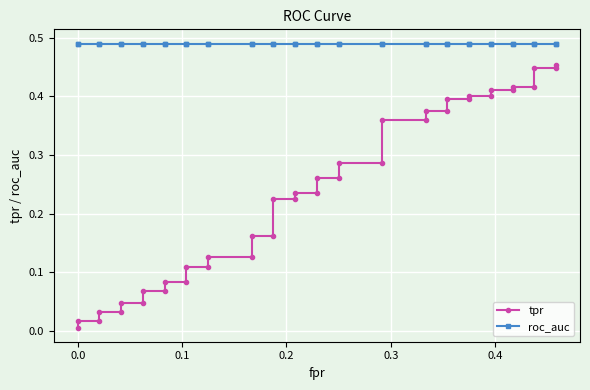

True or false: tpr and roc_auc intersect in this chart.

False